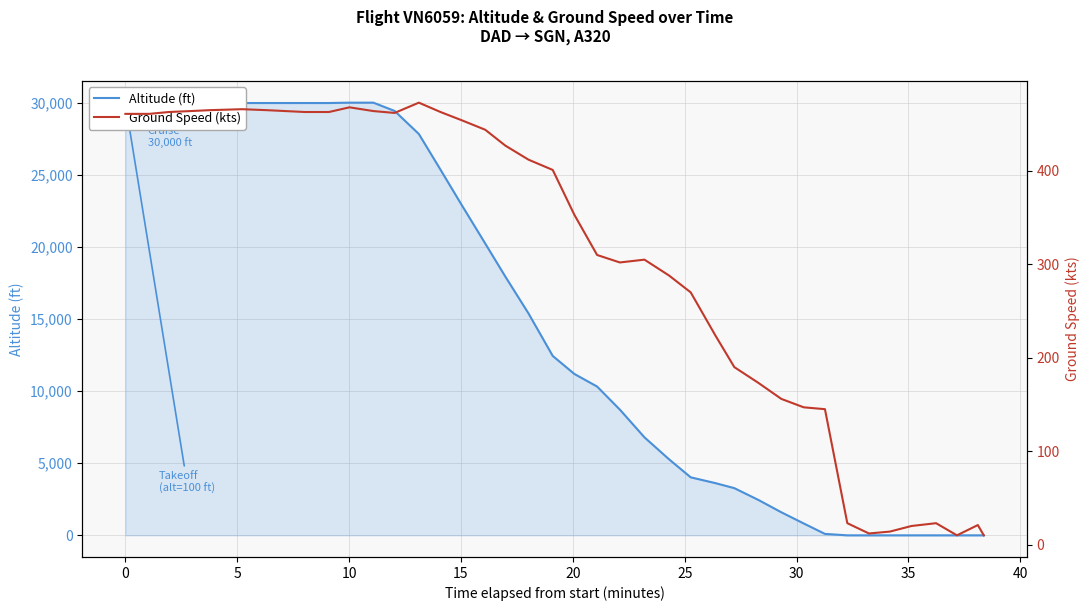

What is the value of the Ground Speed (kts) point at the 15th from the left?

463